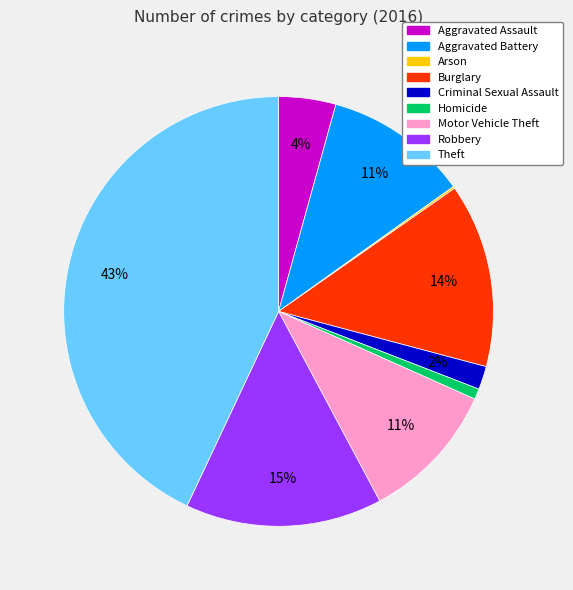

Is there a majority slice in this chart?

No